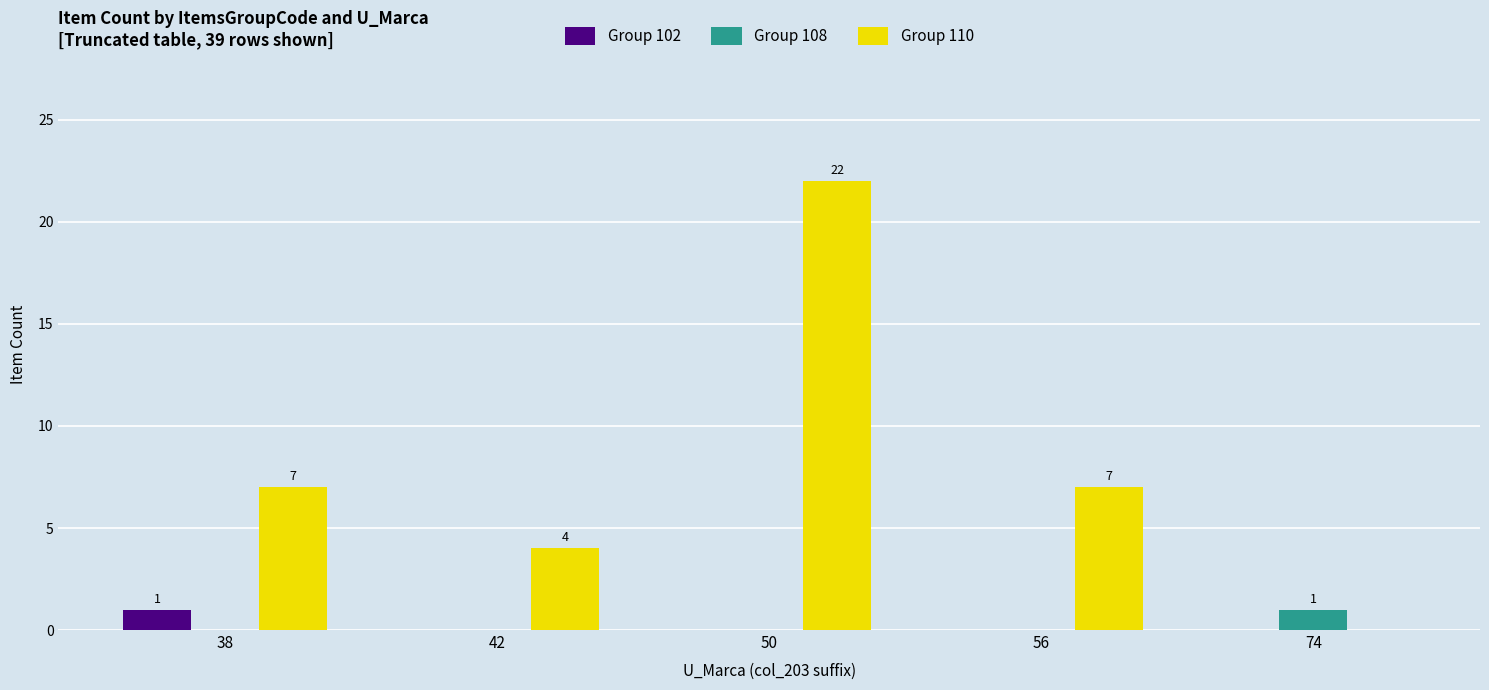

How many distinct data groups are displayed?

3